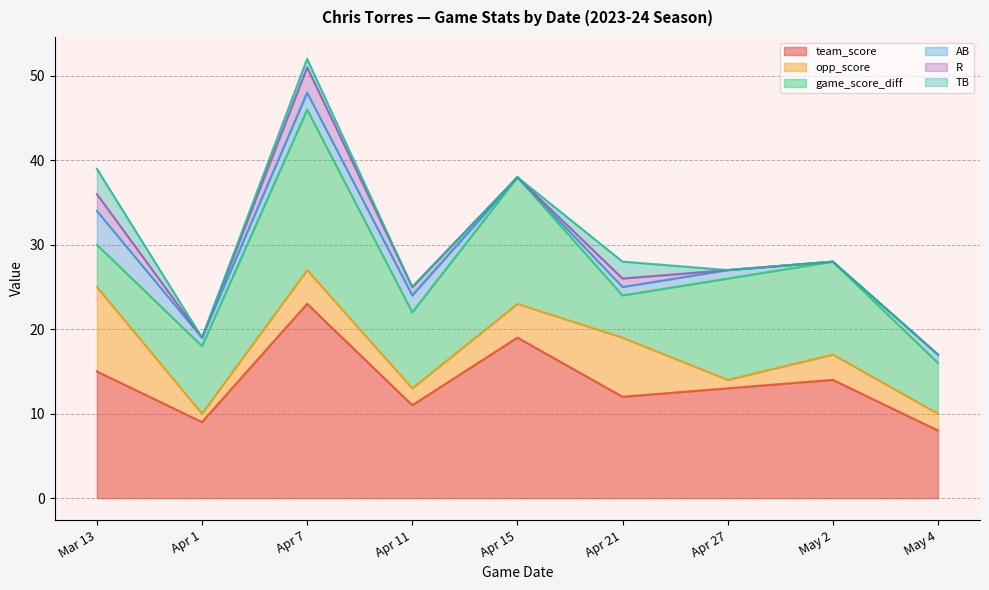

At how many categories does at least one series exceed 14?

3